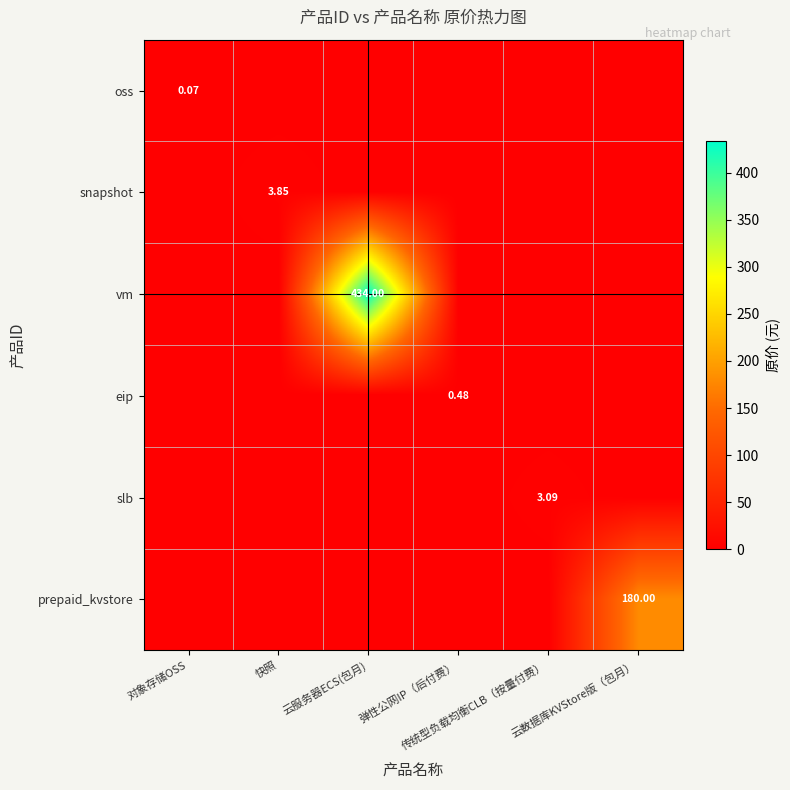

What is the spread (max minus min) of values at 对象存储OSS?

0.1